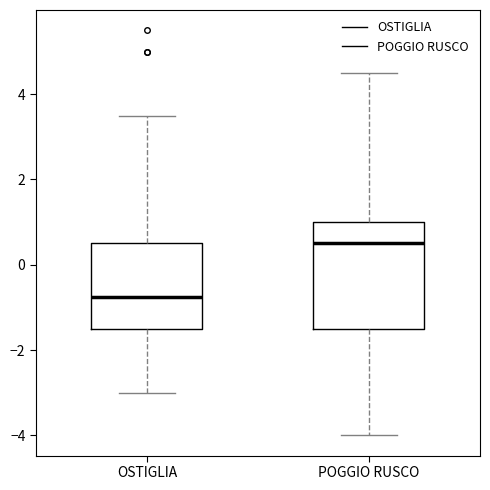

Reading left to right, transcribe this box plot: for each box, give where its median line is, the range the box spans, and where its two whiskers end, as read against the y-axis. The values are not printed on the chart, so give them approximately, as read against the axis.

OSTIGLIA: median -0.8, box -1.4 to 0.6, whiskers -3.0 to 3.6
POGGIO RUSCO: median 0.6, box -1.4 to 1.0, whiskers -4.0 to 4.6